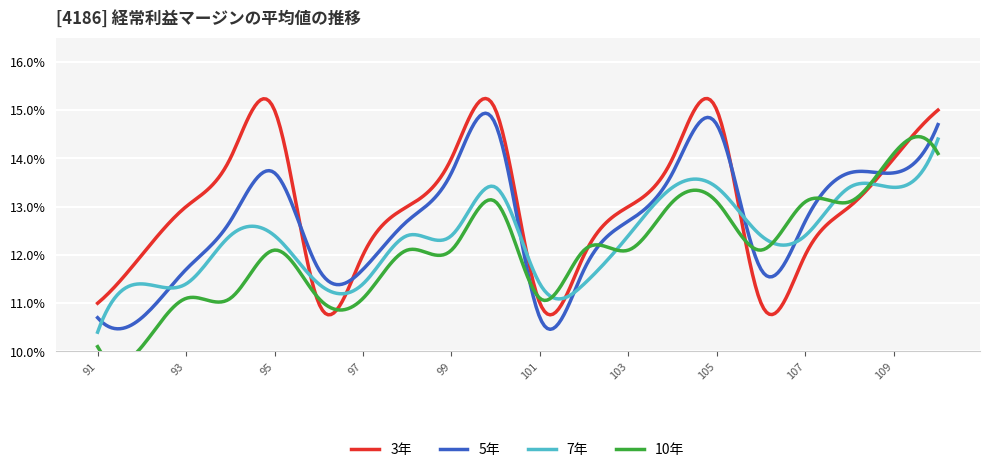

What is the maximum value for 7年?

14.4